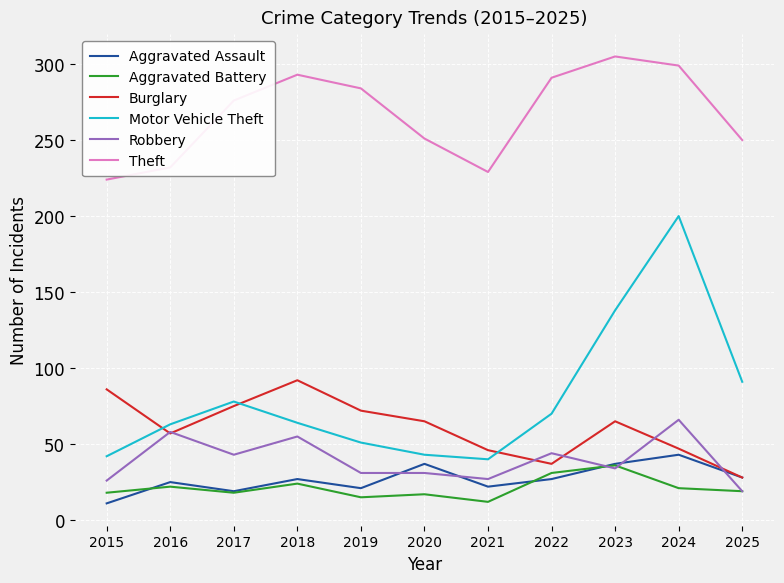

True or false: Motor Vehicle Theft and Robbery intersect in this chart.

False